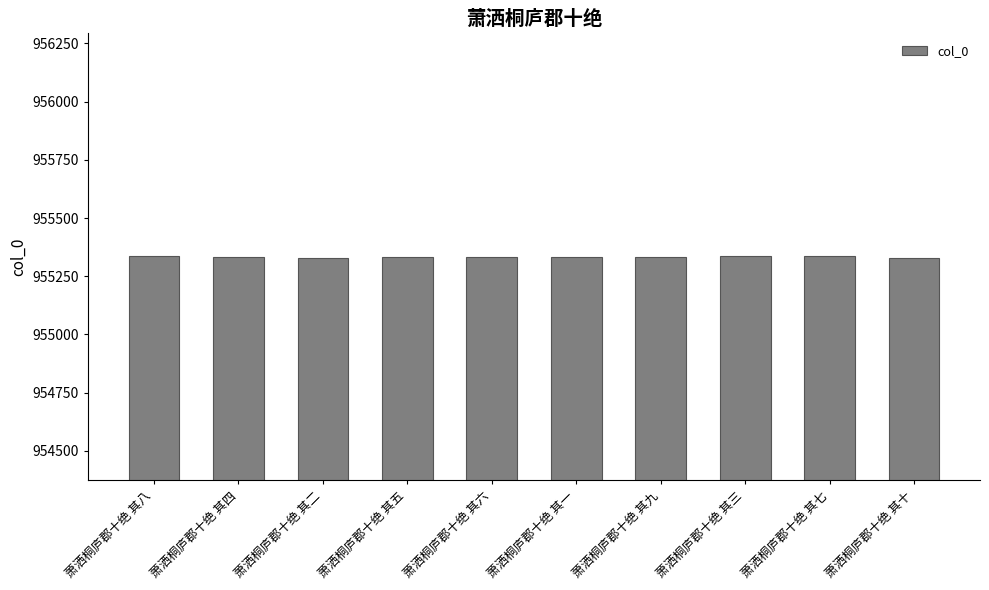

What is the average value?

955334